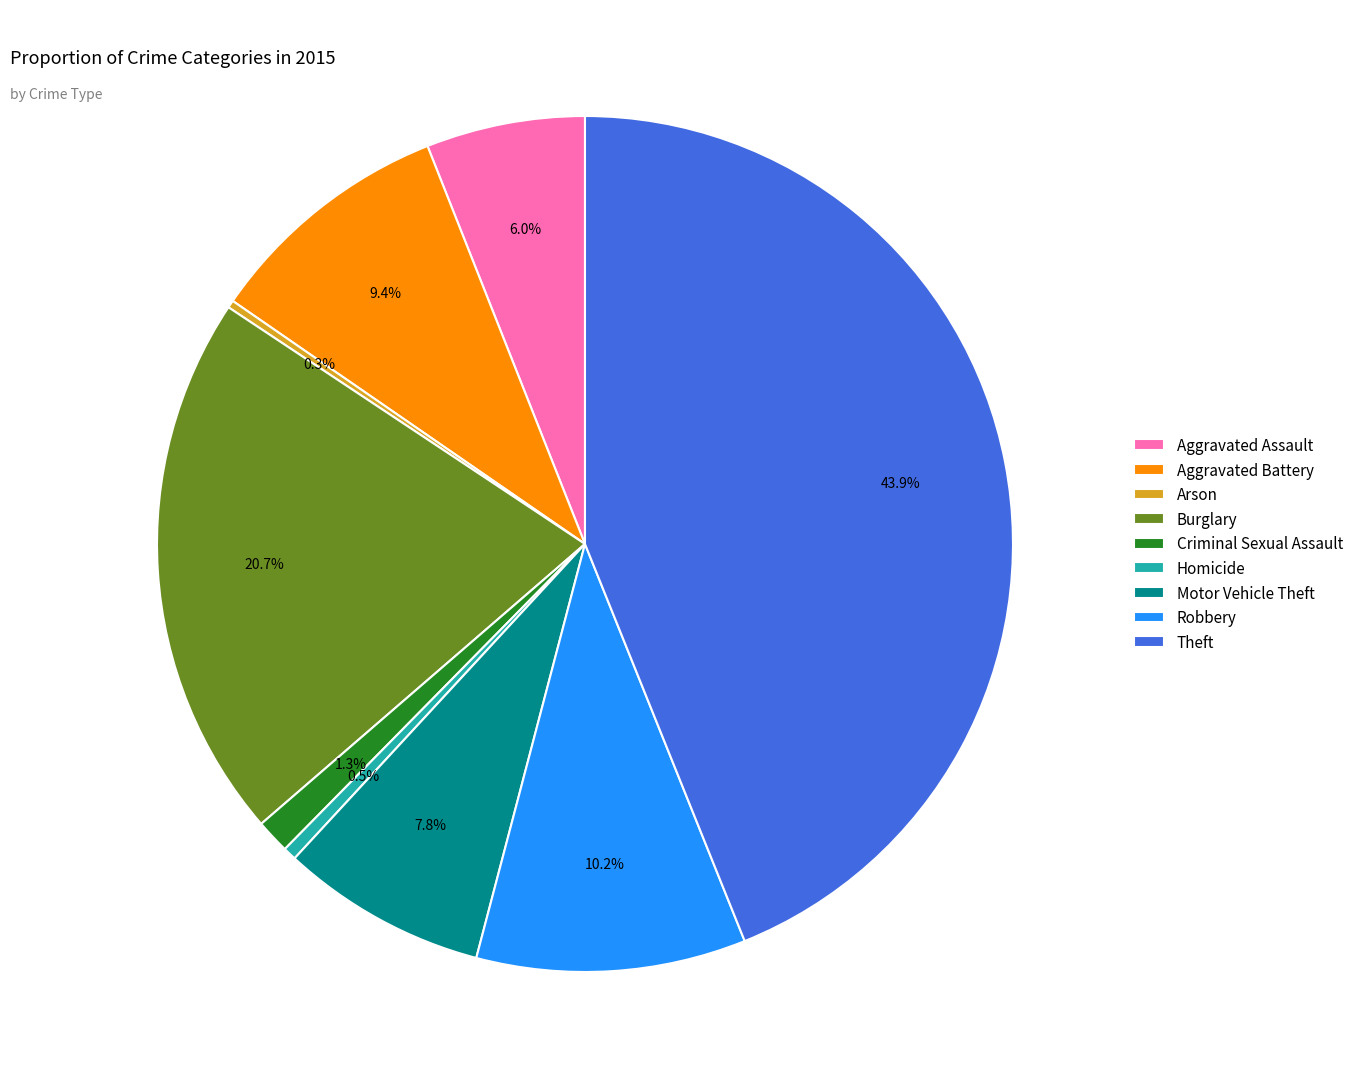

Approximately how many times larger is the value at Motor Vehicle Theft compared to Homicide?

15.6